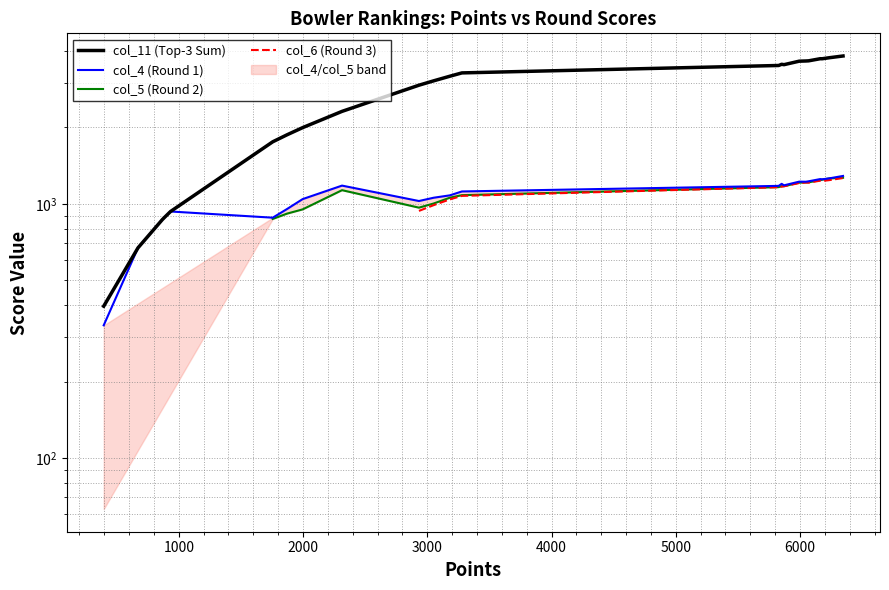

Does the chart display data point markers on the line(s)?

No